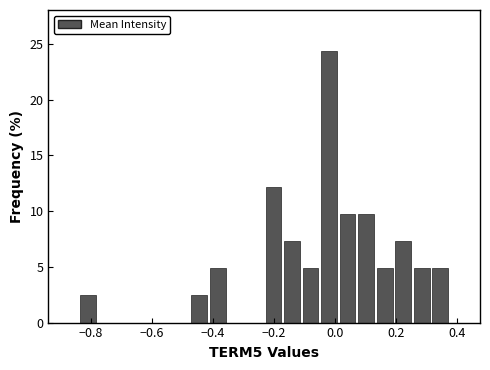

Read against the x-axis, roughly where is the centre of the tallest bar?

-0.02